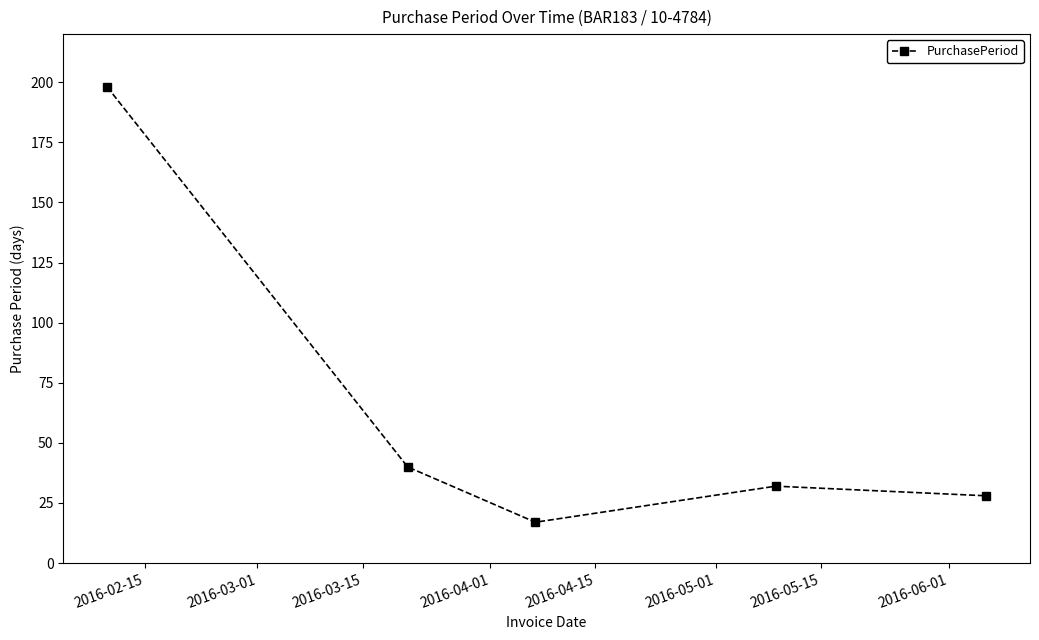

True or false: there are more than 2 points higher than both neighbors.

False